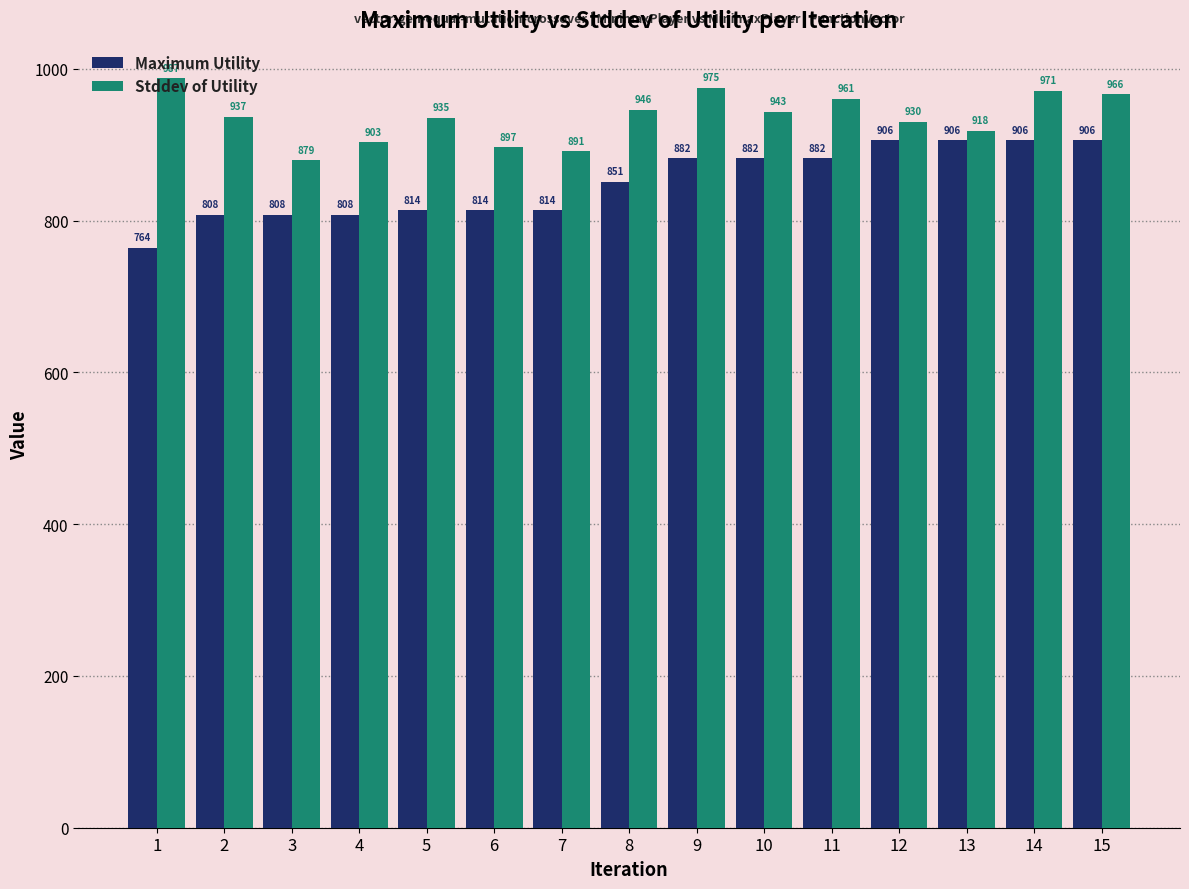

Is the value of Stddev of Utility at 13 greater than the value of Maximum Utility at 15?

Yes